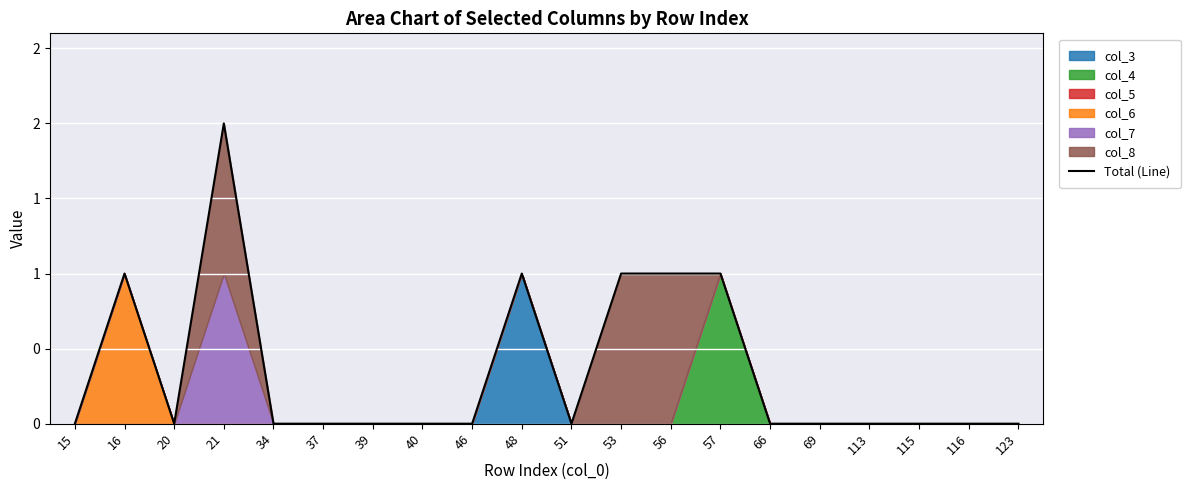

What is the value of the 2nd point from the left?

1